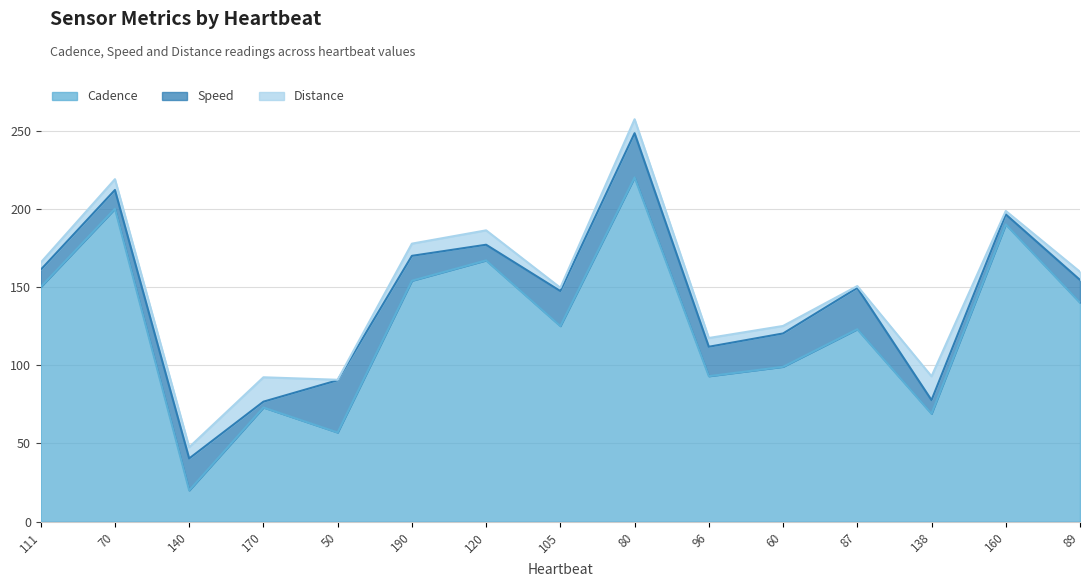

At which label does Cadence first exceed 125?

111